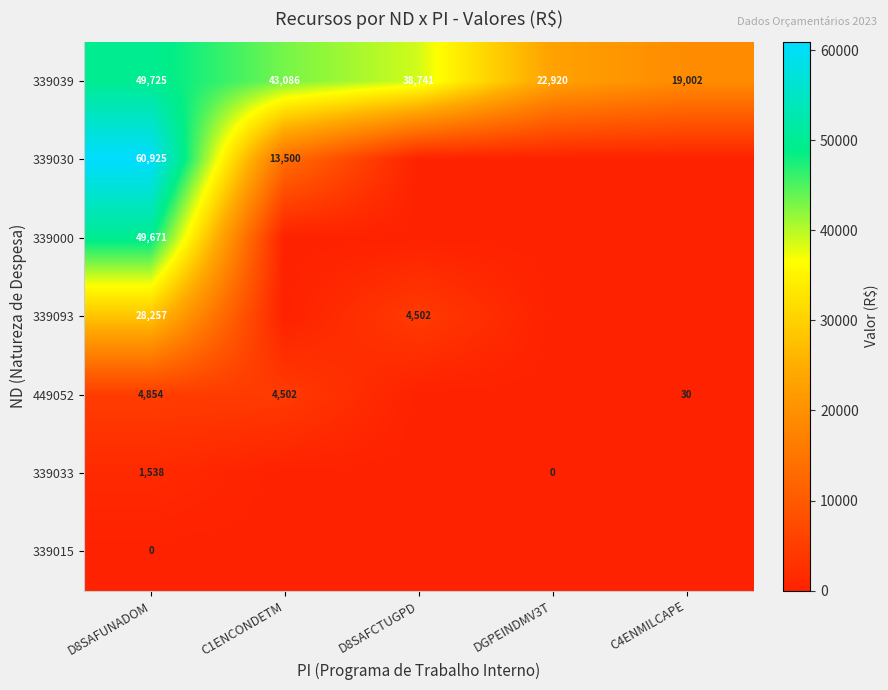

The 339030 series shows 81093.2 at D8SAFUNADOM. True or false?

False